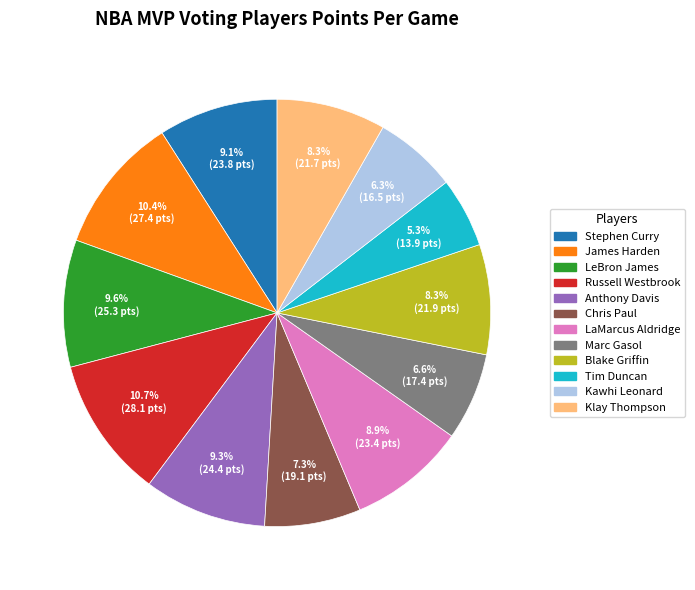

Does LeBron James account for over 50% of the chart?

No